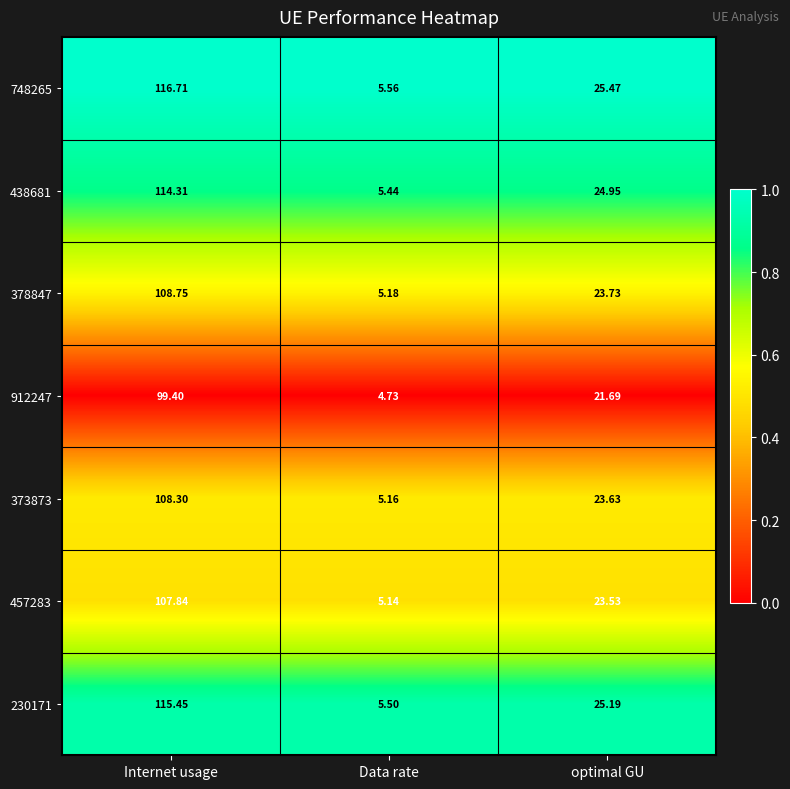

At which label does 912247 first exceed 21?

Internet usage